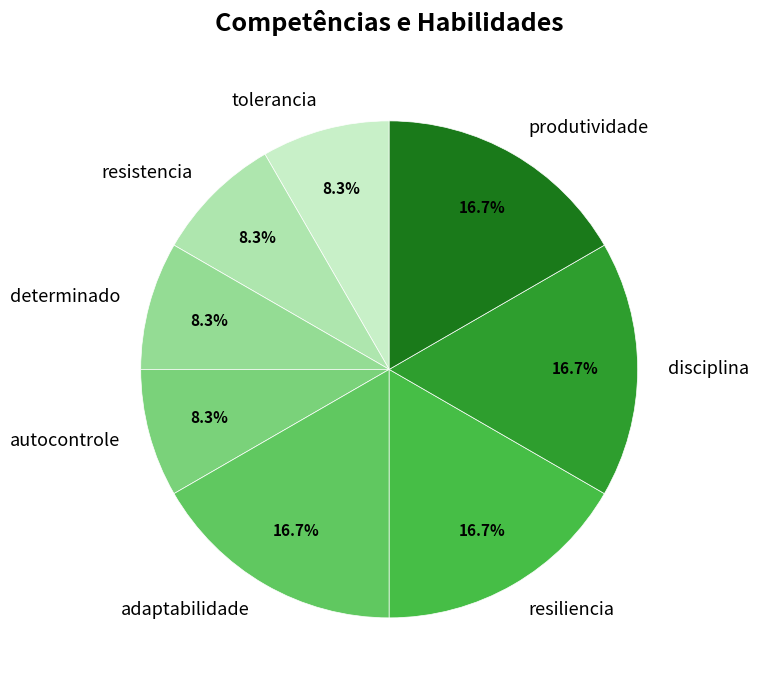

Is adaptabilidade the majority of the pie?

No